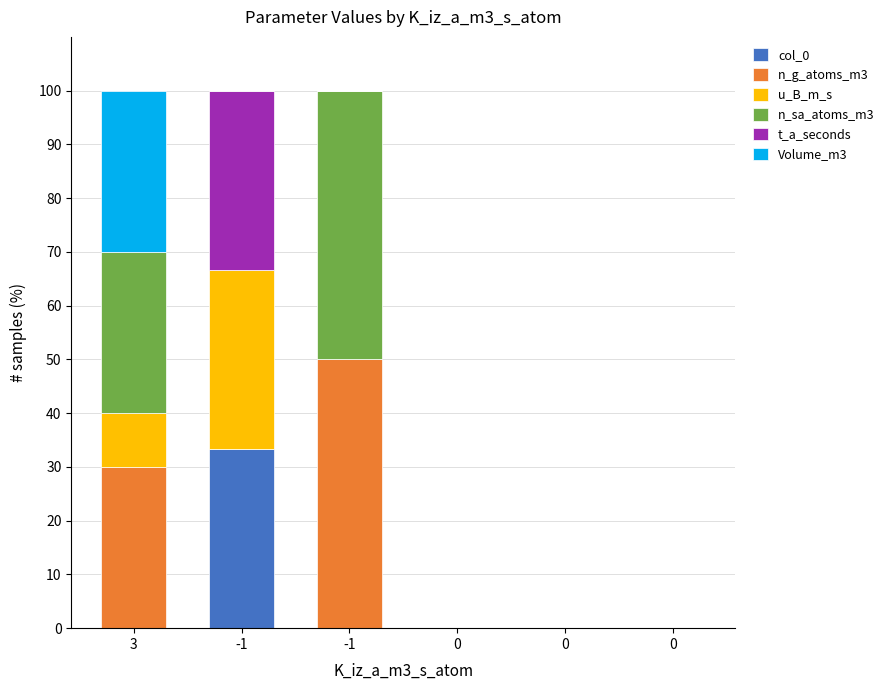

What are all the series names shown in the legend?

col_0, n_g_atoms_m3, u_B_m_s, n_sa_atoms_m3, t_a_seconds, Volume_m3